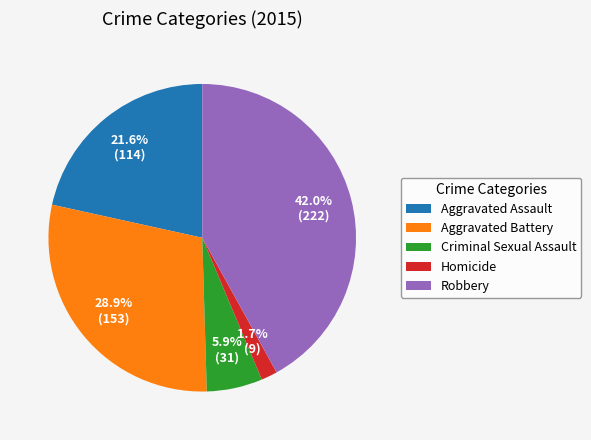

How many slices are in this pie chart?

5